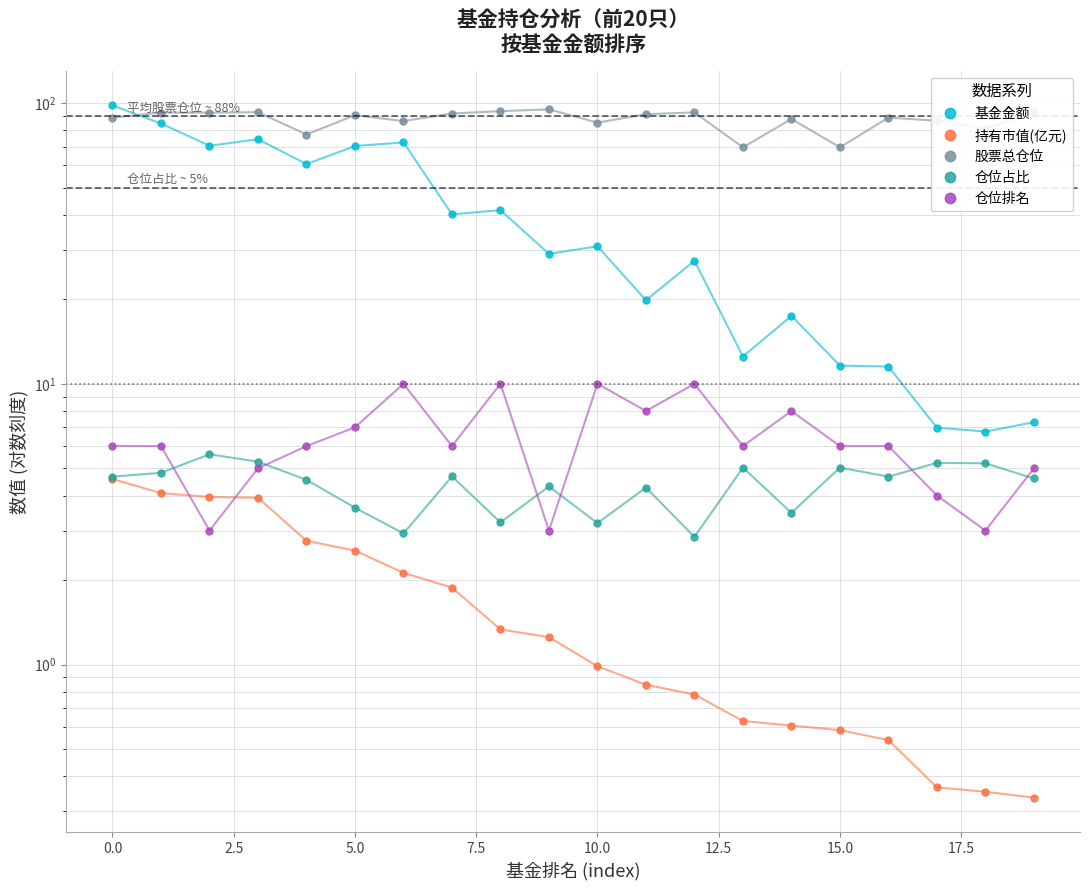

Is this an area chart (filled region under the line)?

No